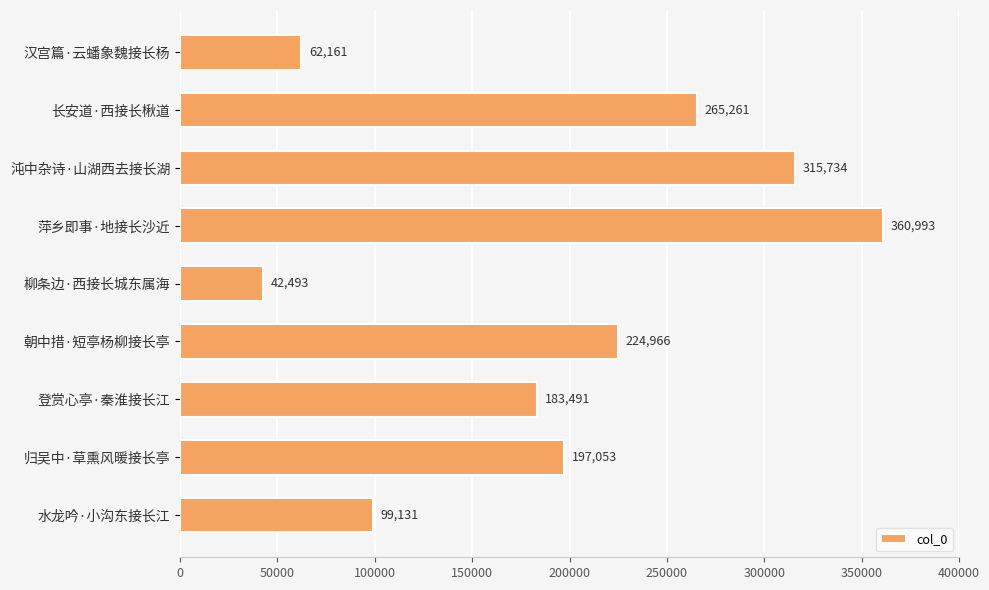

True or false: the data shows 224966 at 朝中措·短亭杨柳接长亭.

True